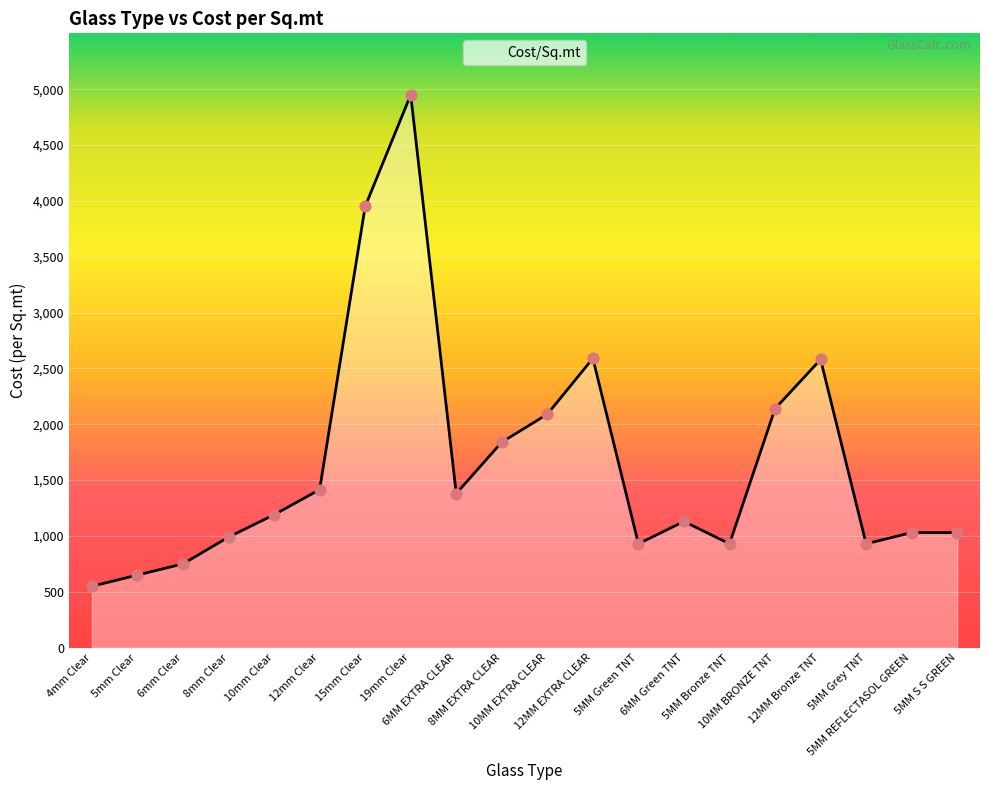

What is the change in value from 5mm Clear to 5MM REFLECTASOL GREEN?

+380